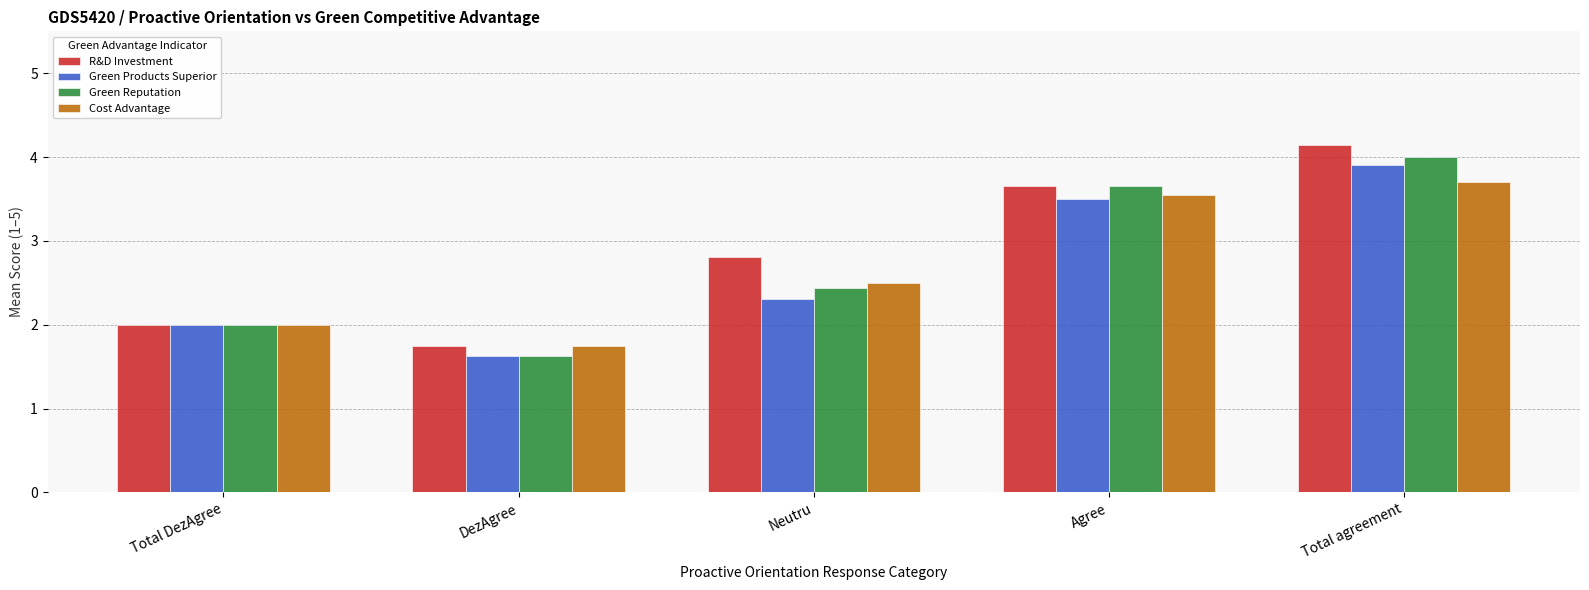

What is the difference between the maximum and minimum values in the Green Products Superior series?

2.3